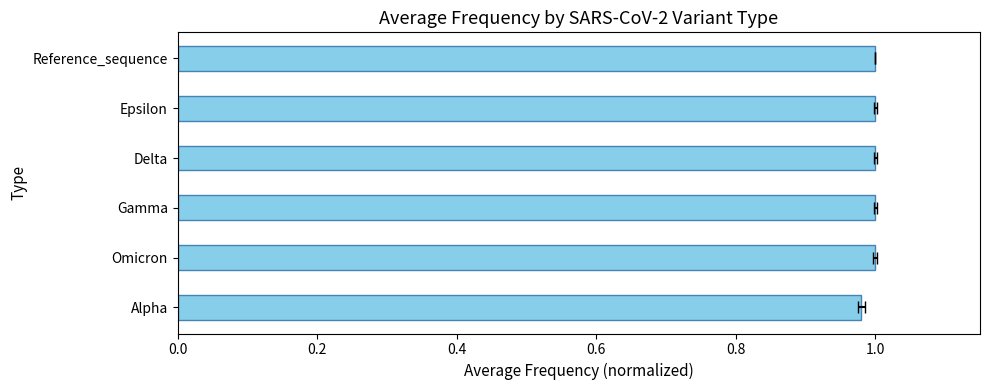

How many categories are shown in the chart?

6